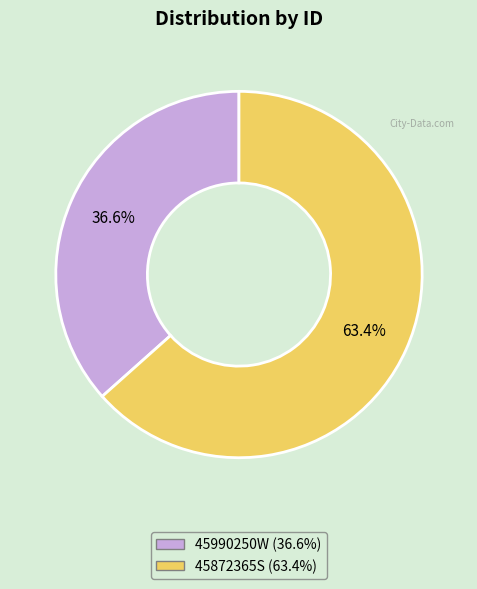

Is it true that 45990250W is 37% of the pie?

True